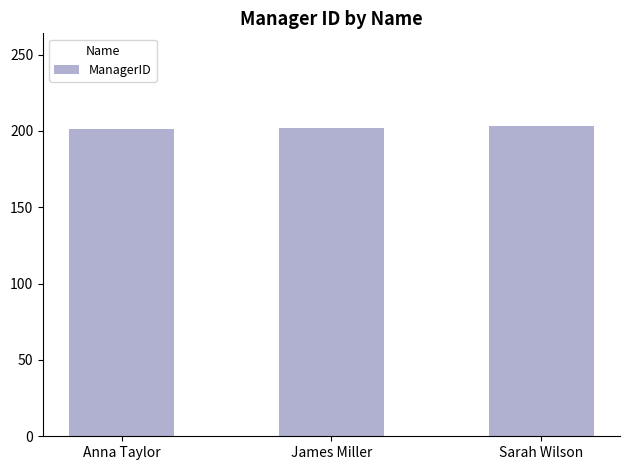

What is the smallest value displayed?

201